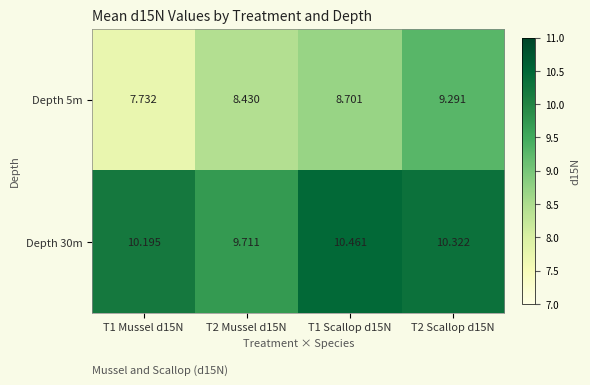

Which series has the largest total across all categories?

Depth 30m